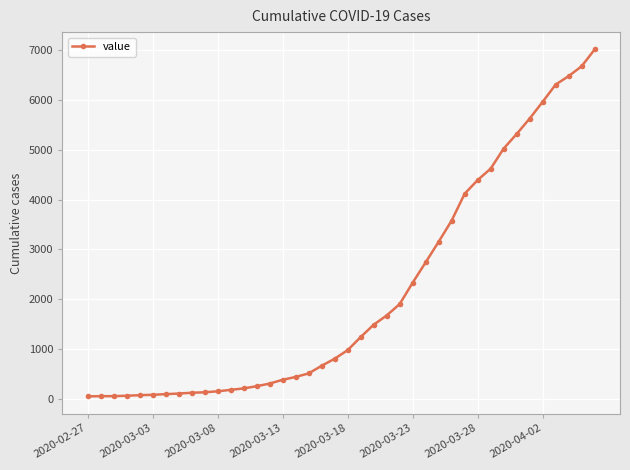

What is the maximum value shown in the chart?

7012